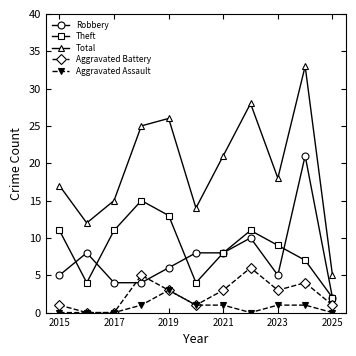

Rank the series by their maximum value, from lowest to highest.

Aggravated Assault, Aggravated Battery, Theft, Robbery, Total